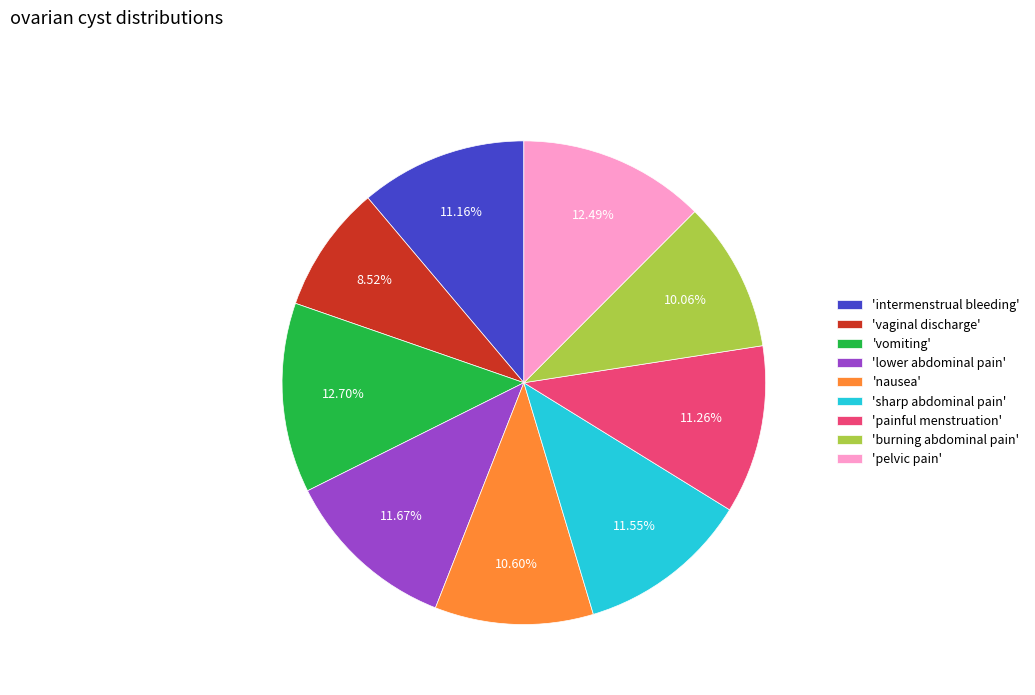

Is there a majority slice in this chart?

No